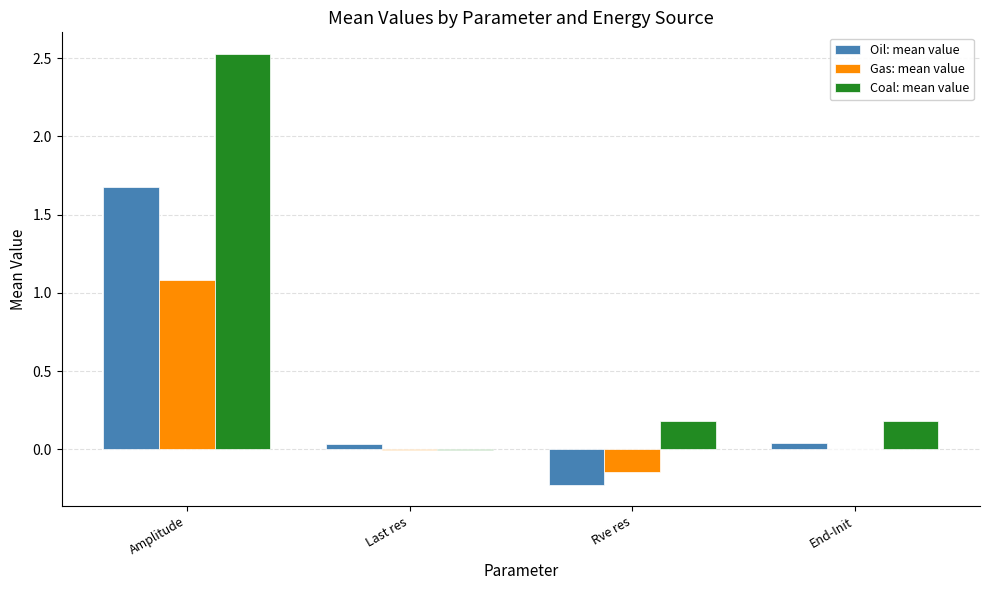

Which series changed the most between Amplitude and Rve res?

Coal: mean value